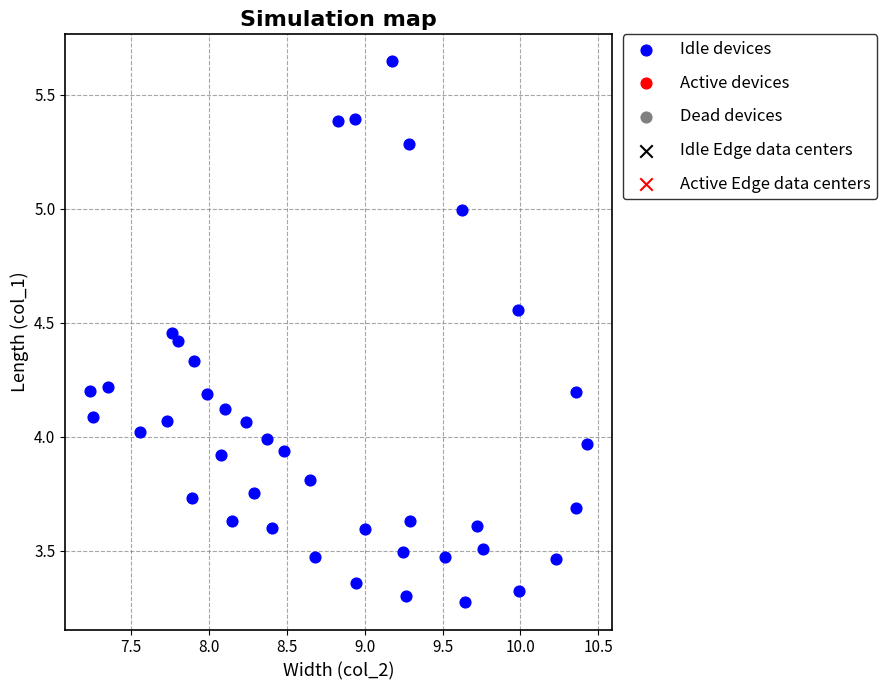

What is the range of X values (max minus min)?

3.2